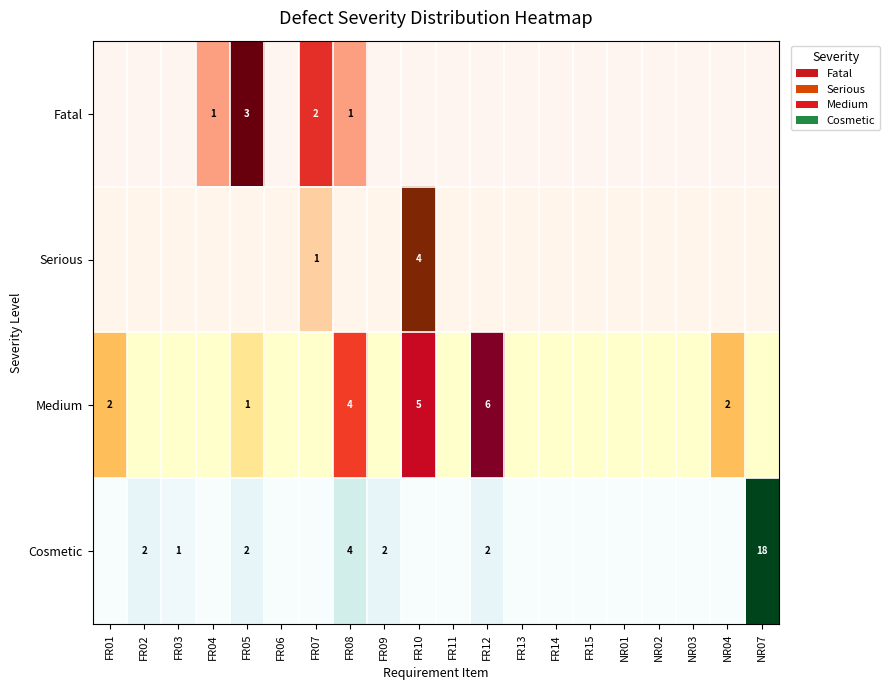

How many series are shown in this chart?

4